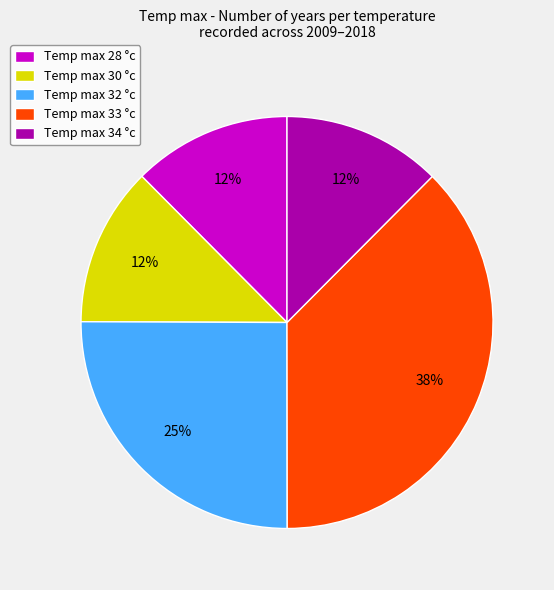

Which slice is the largest?

Temp max 33 °c